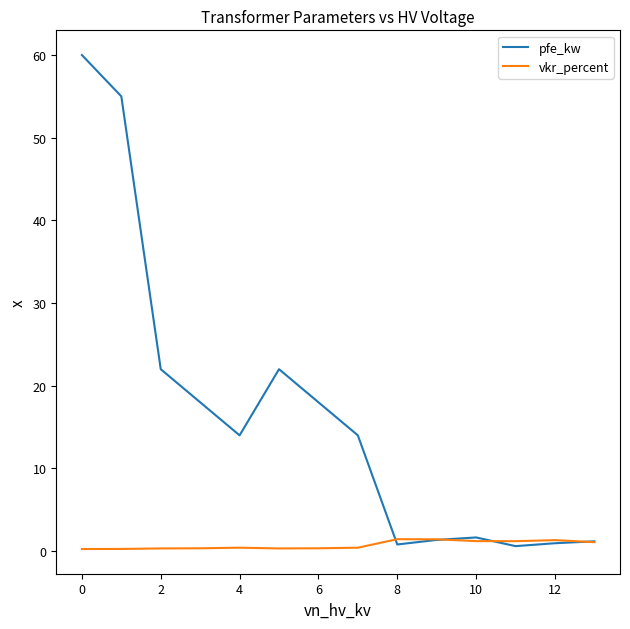

List the series in order of their peak value, lowest first.

vkr_percent, pfe_kw